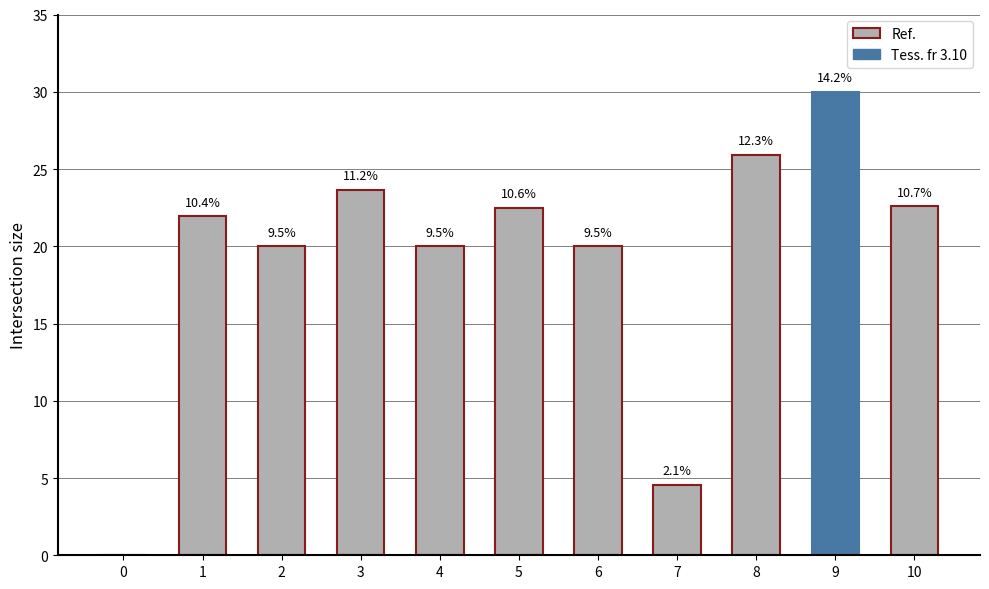

What is the difference between the maximum and minimum values?

30.0